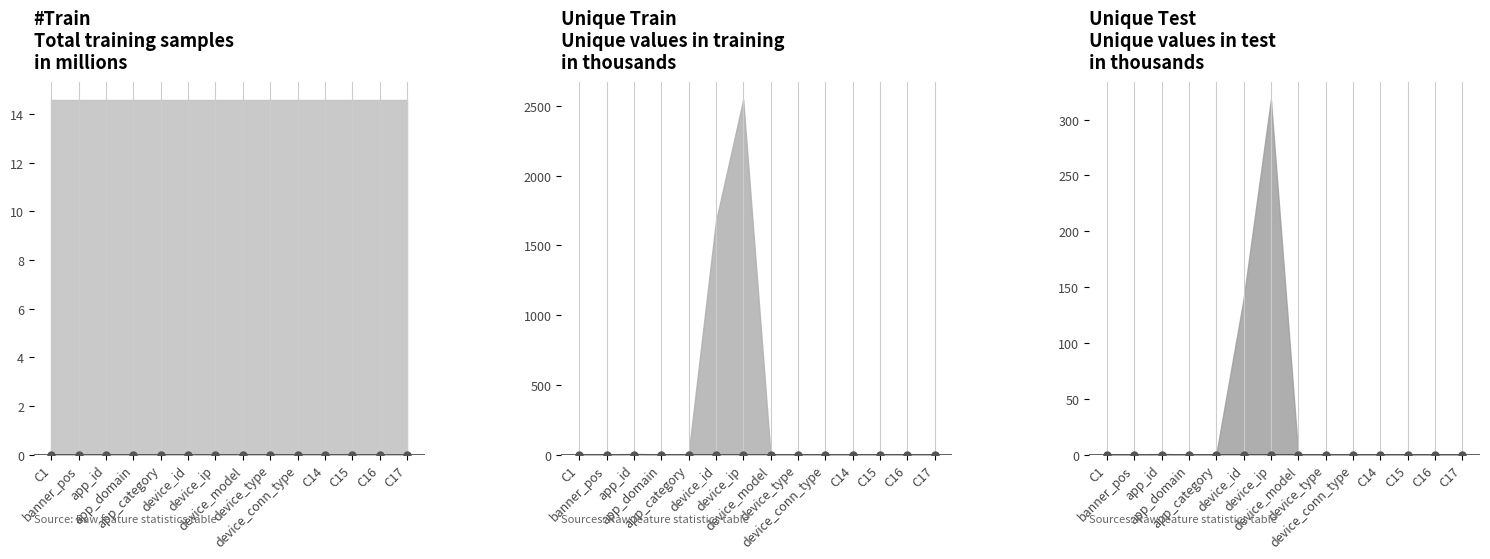

True or false: Unique Train and Unique Test intersect in this chart.

True